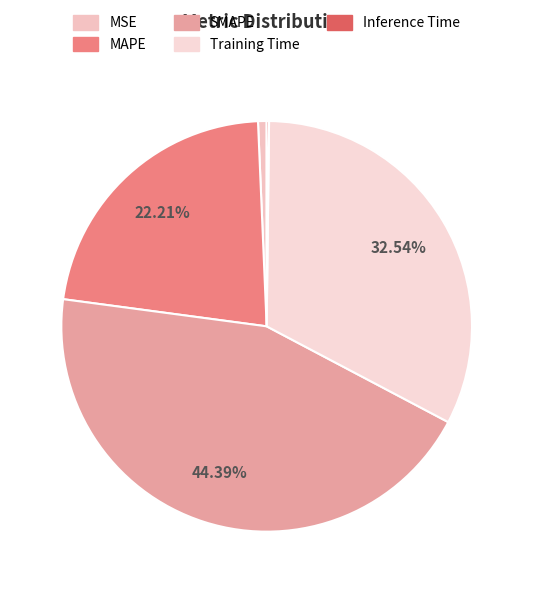

Rank the categories by value from highest to lowest.

SMAPE, Training Time, MAPE, MSE, Inference Time